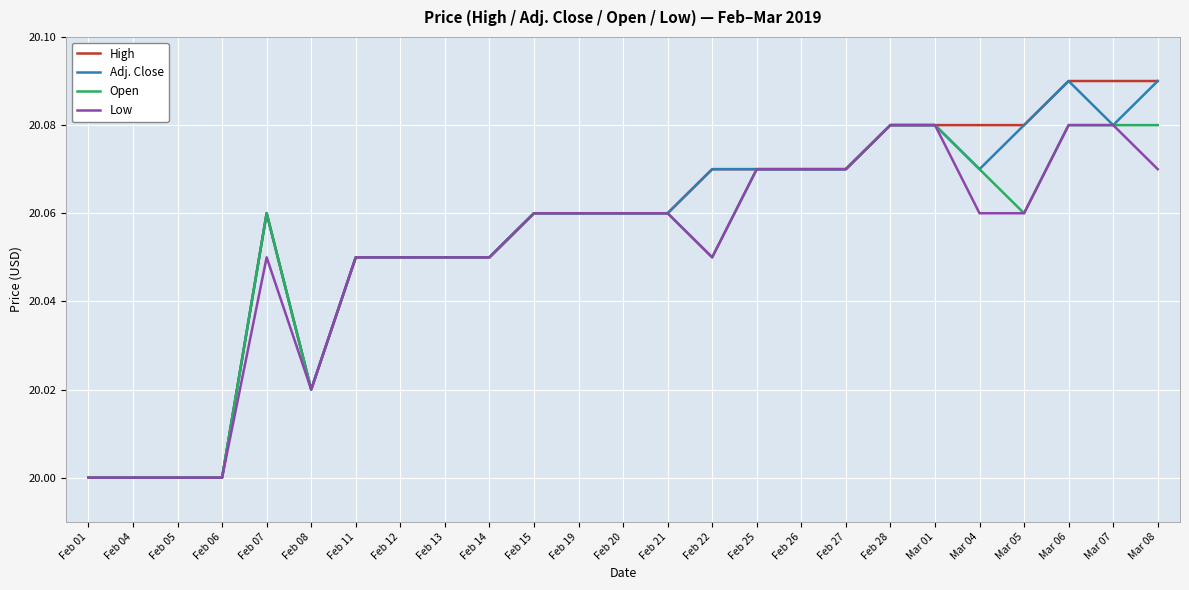

Which series changed the most between Feb 14 and Mar 07?

High